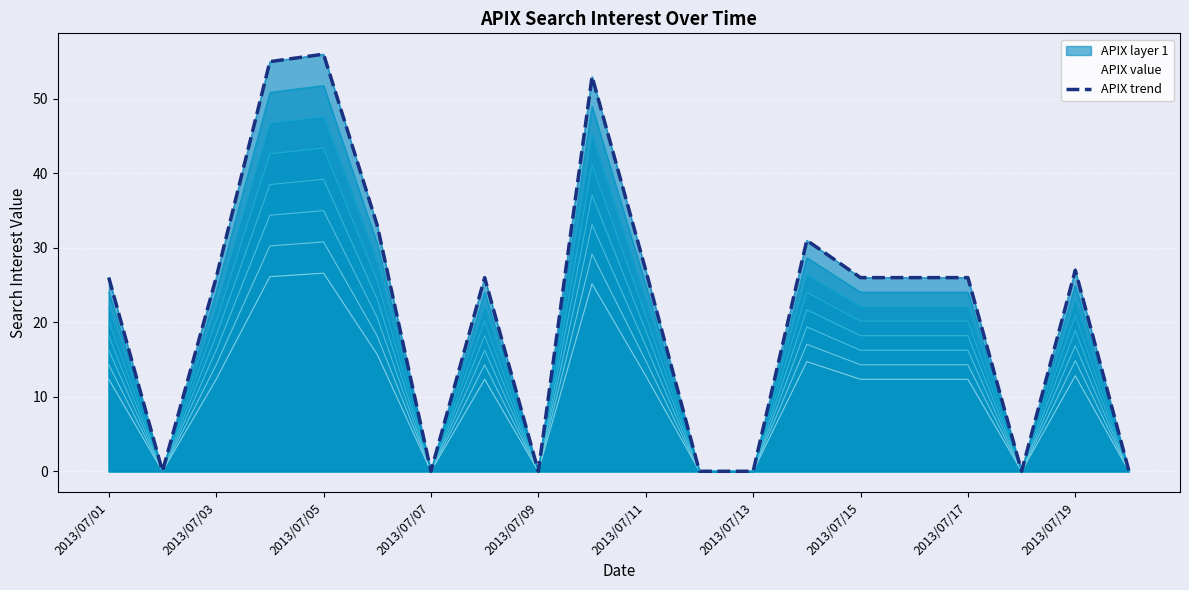

Reading left to right, what are all the values shown in this chart?

26	0	26	55	56	33	0	26	0	53	27	0	0	31	26	26	26	0	27	0